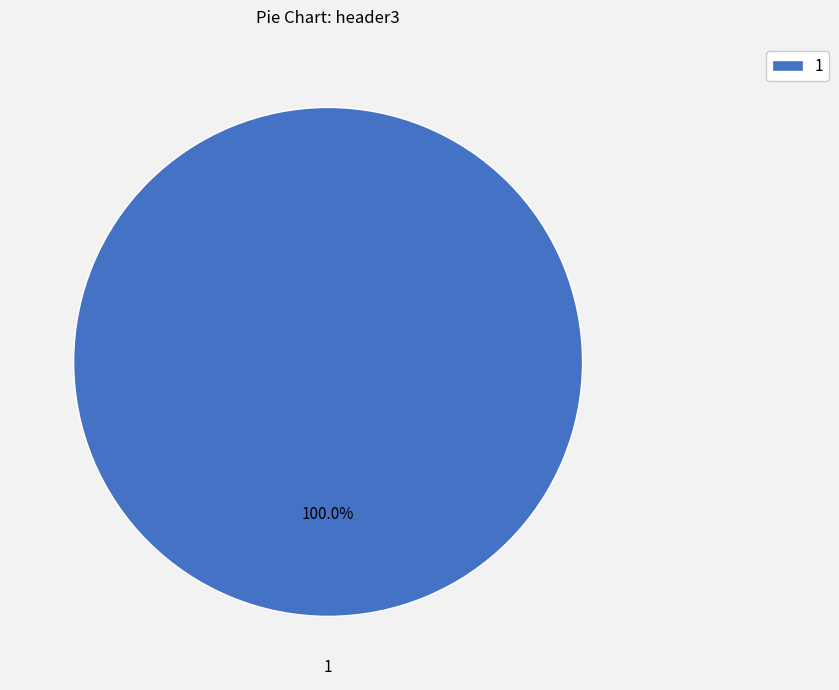

True or false: 1 accounts for 100% of the total.

True